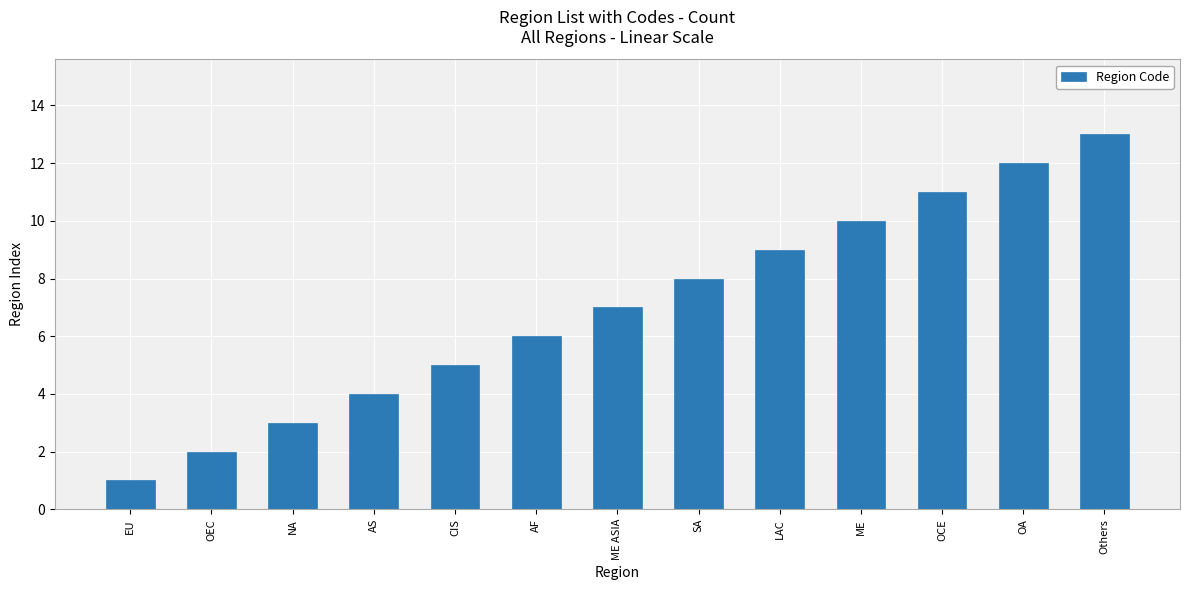

How many data points are less than 7?

6